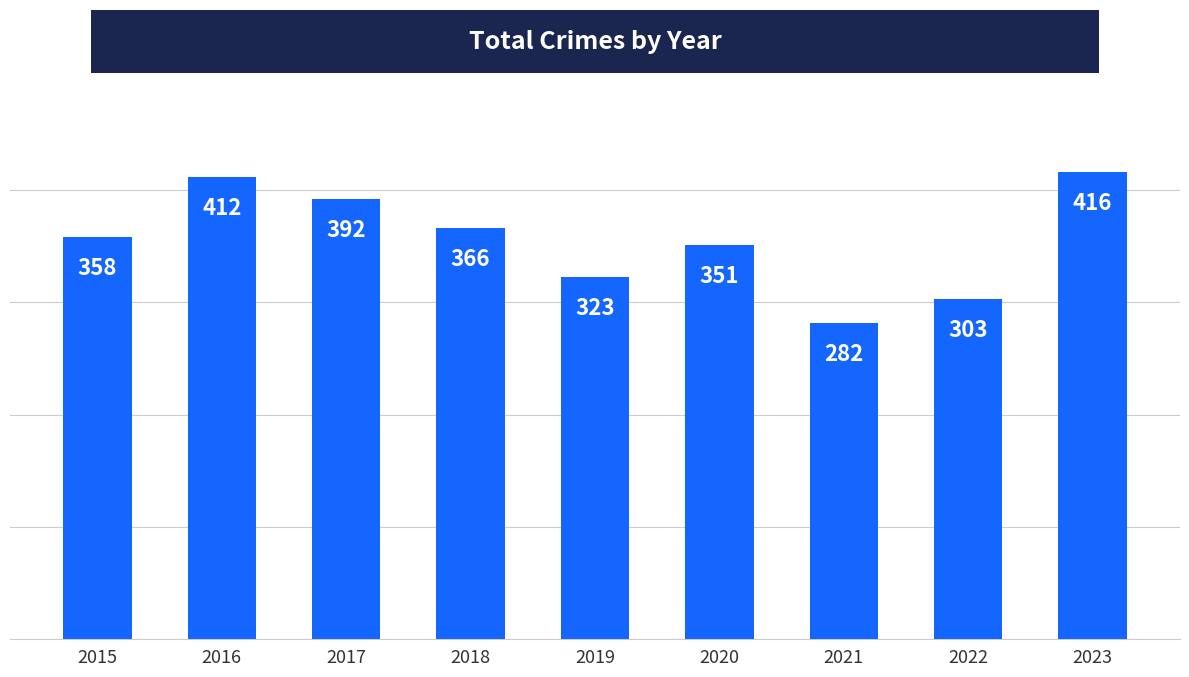

List the labels in order of value, smallest first.

2021, 2022, 2019, 2020, 2015, 2018, 2017, 2016, 2023